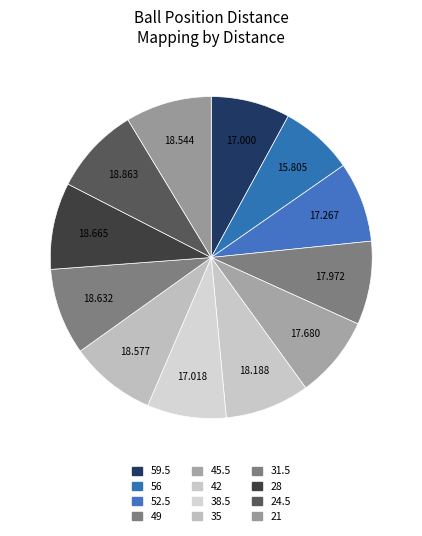

What is the change in value from 24.5 to 21?

-0.3